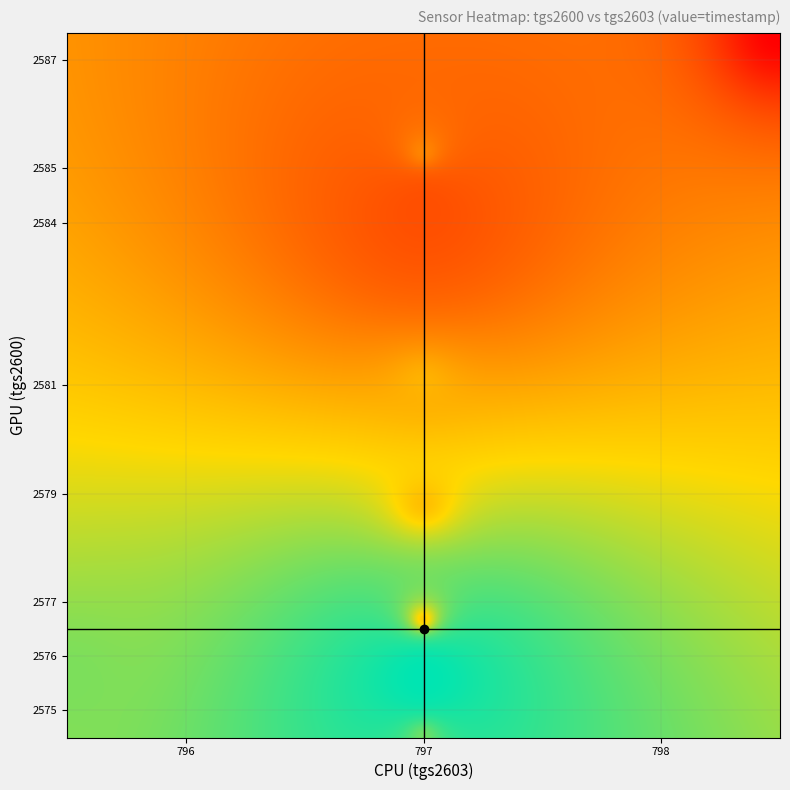

Reading left to right, list all the values displayed in this chart.

tgs2600_vals: 0=2587	1=2584	2=2584	3=2584	4=2584	5=2584	6=2584	7=2584	8=2584	9=2584	10=2585	11=2584	12=2584	13=2584	14=2584	15=2584	16=2585	17=2581	18=2579	19=2577	20=2576	21=2576	22=2576	23=2575	24=2576	25=2576	26=2576	27=2576	28=2576	29=2575	30=2576	31=2576	32=2576	33=2576	34=2576	35=2576	36=2576	37=2576	38=2576	39=2576
tgs2603_vals: 0=798	1=797	2=797	3=797	4=797	5=797	6=797	7=797	8=797	9=797	10=797	11=797	12=797	13=797	14=797	15=797	16=797	17=797	18=797	19=797	20=797	21=797	22=797	23=797	24=797	25=796	26=796	27=797	28=797	29=797	30=797	31=797	32=797	33=797	34=797	35=797	36=797	37=797	38=797	39=797
timestamp_vals: 0=0	1=10	2=20	3=30	4=40	5=50	6=60	7=70	8=80	9=90	10=100	11=110	12=120	13=130	14=140	15=150	16=160	17=170	18=180	19=190	20=200	21=210	22=220	23=230	24=240	25=250	26=260	27=270	28=280	29=290	30=300	31=310	32=320	33=330	34=340	35=350	36=360	37=370	38=380	39=390